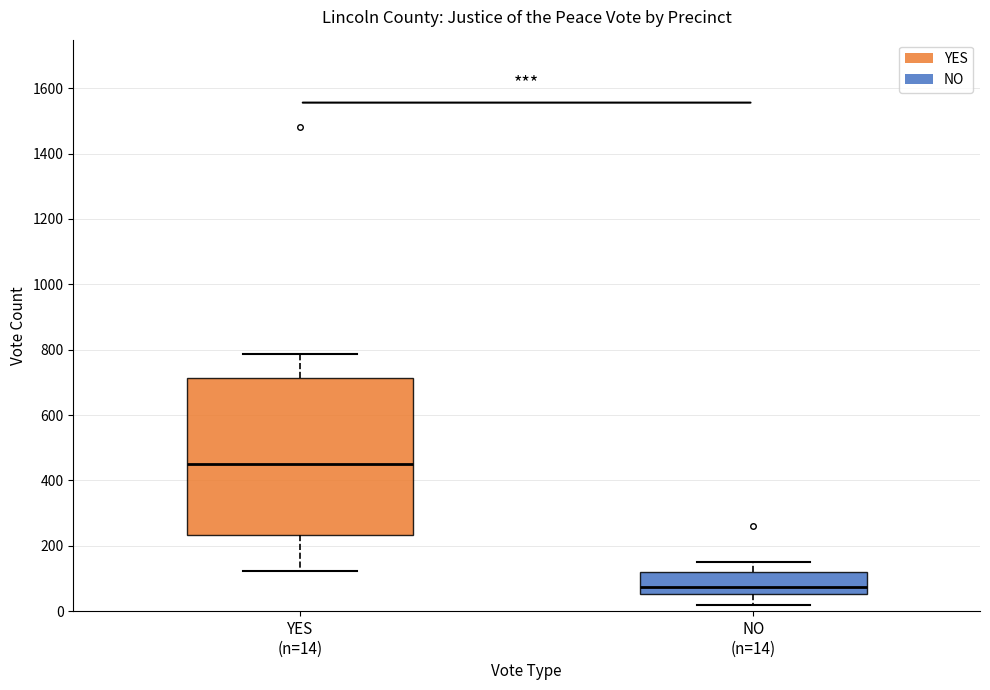

Comparing the boxes themselves (not the whiskers), which one is the tallest?

YES (n=14)